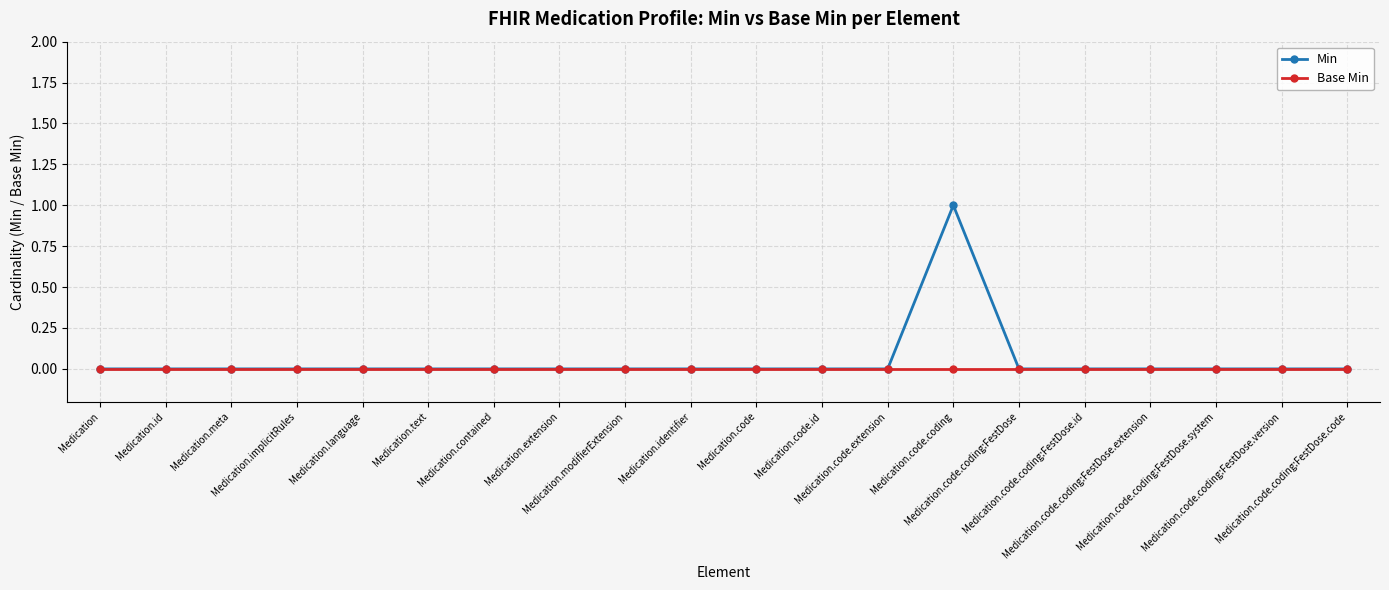

Which series has the largest total across all categories?

Min